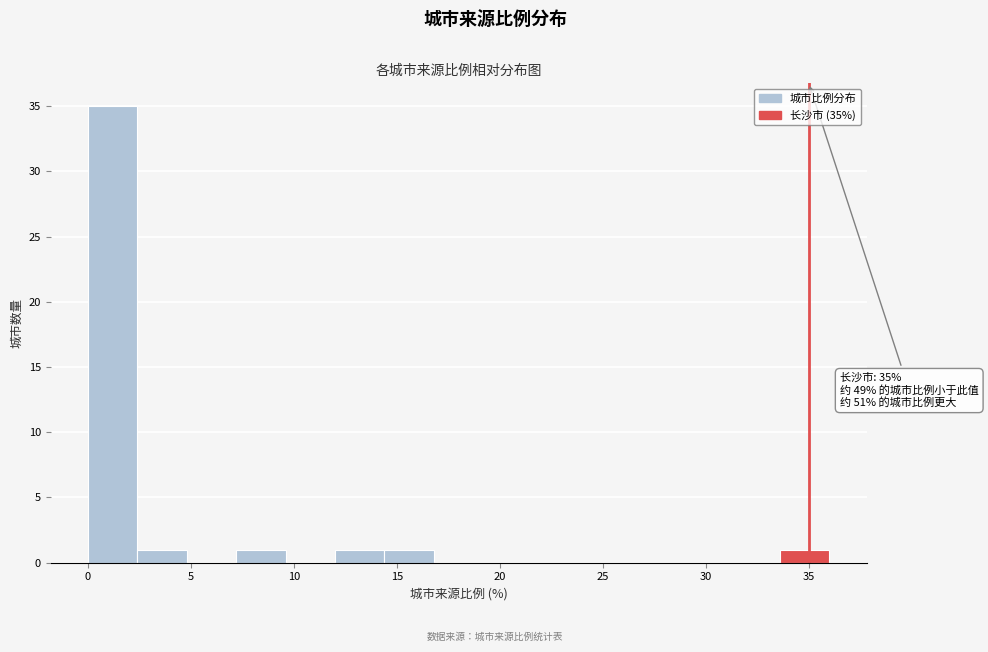

Which range on the x-axis has the tallest bar?

0.0 to 2.4